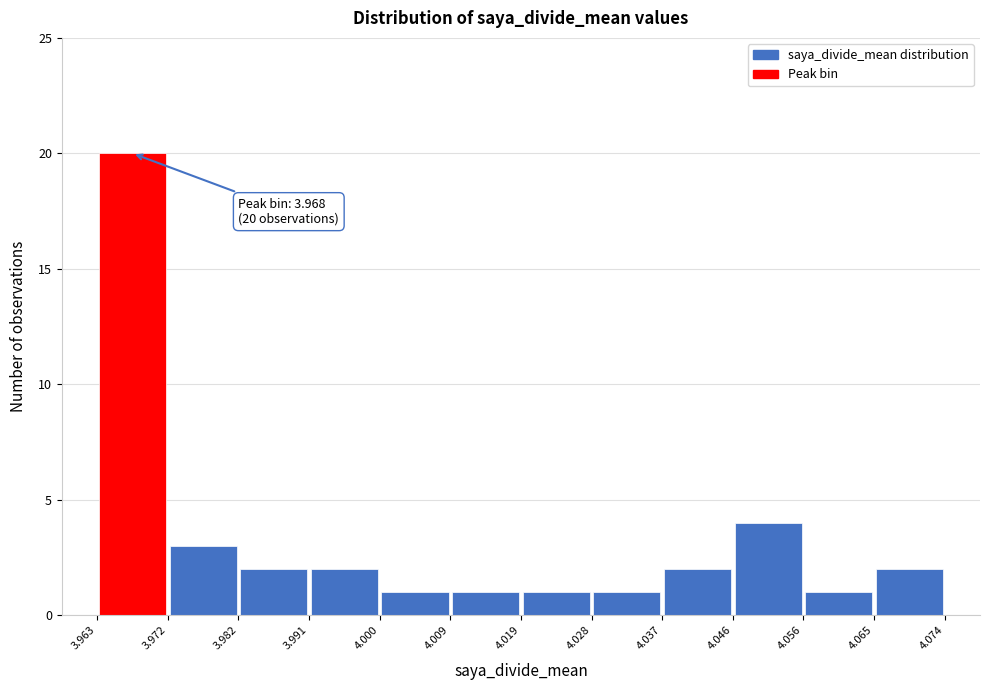

Which range on the x-axis has the tallest bar?

3.963 to 3.972